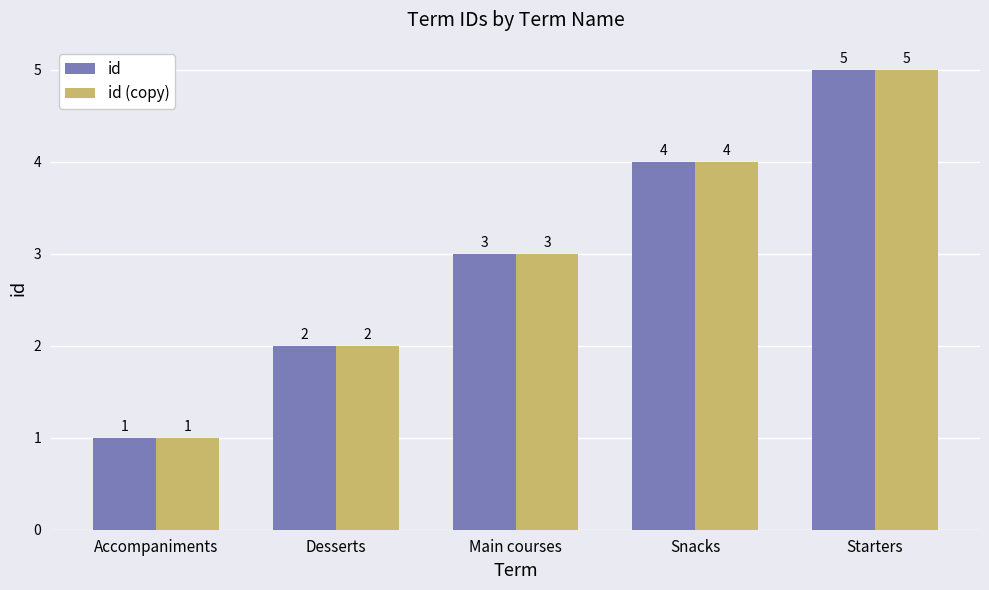

At which category is the sum across all series the highest?

Starters